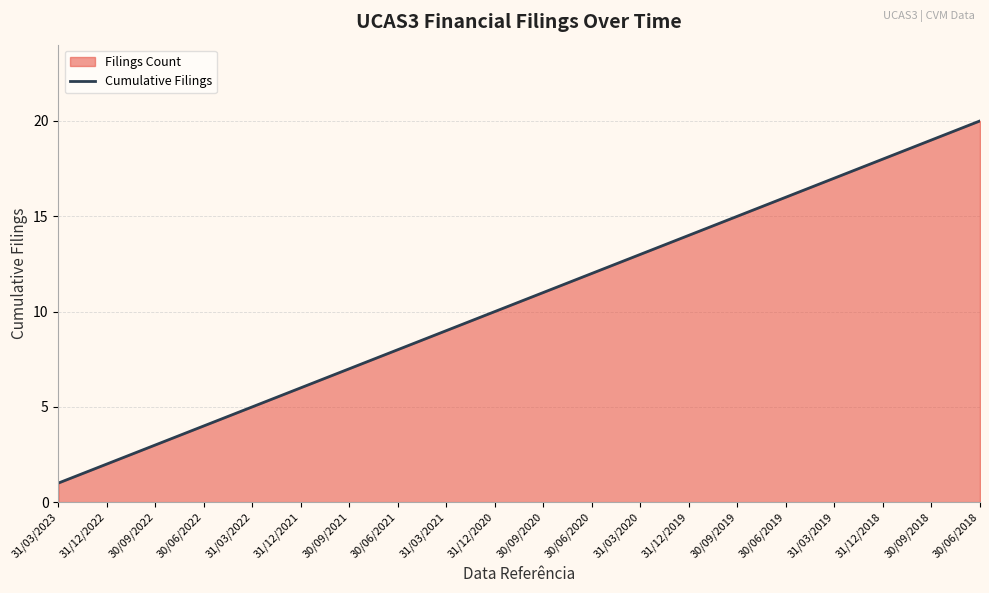

At which label does the data first exceed 11?

30/06/2020